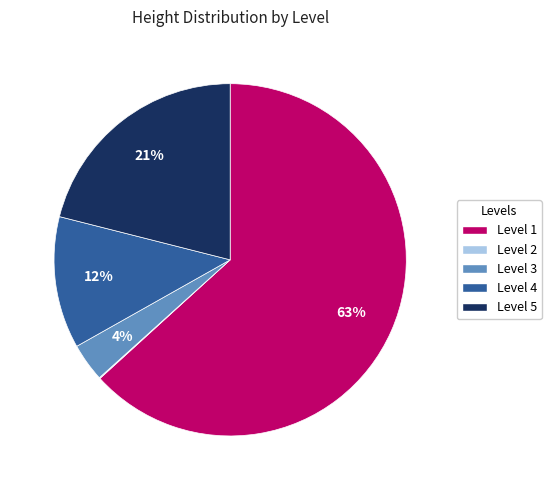

What percentage is the Level 5 slice, to the nearest percent?

21%